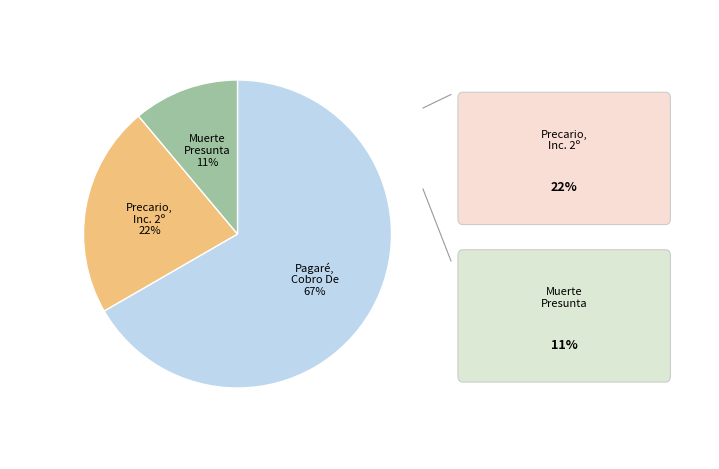

To the nearest percent, what is the average slice percentage?

33%